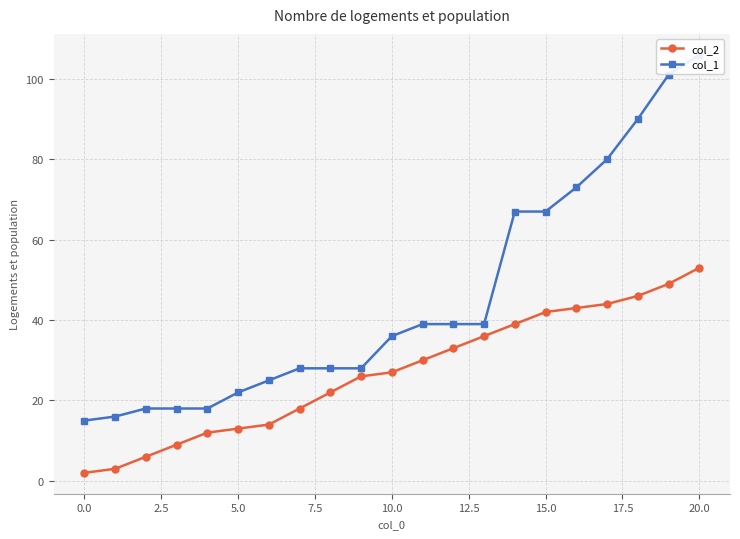

What are all the series names shown in the legend?

col_2, col_1